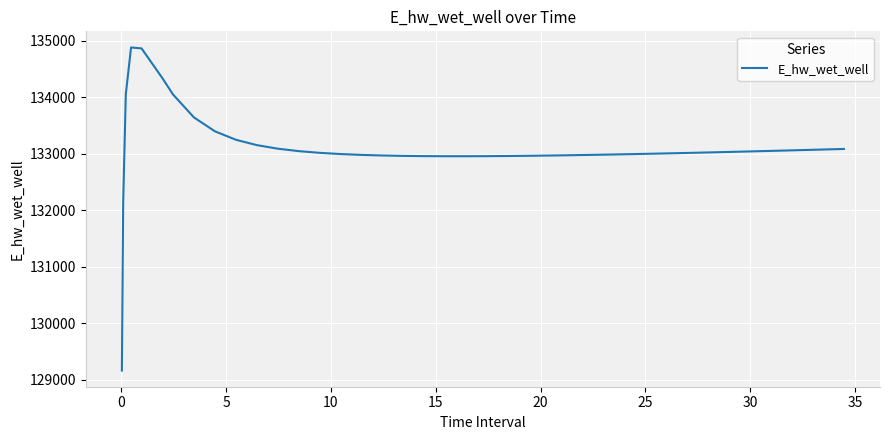

What is the minimum value shown in the chart?

129162.8